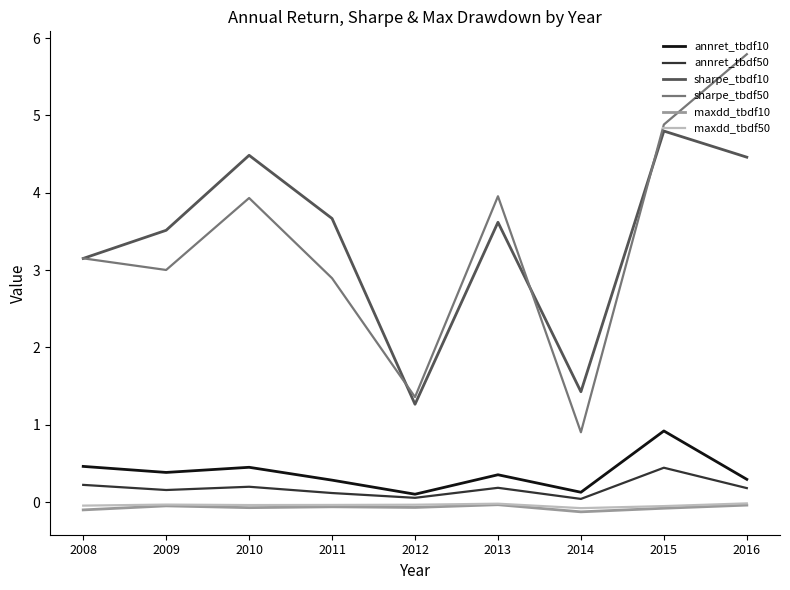

What is the difference between the second highest and minimum values in the maxdd_tbdf50 series?

0.1